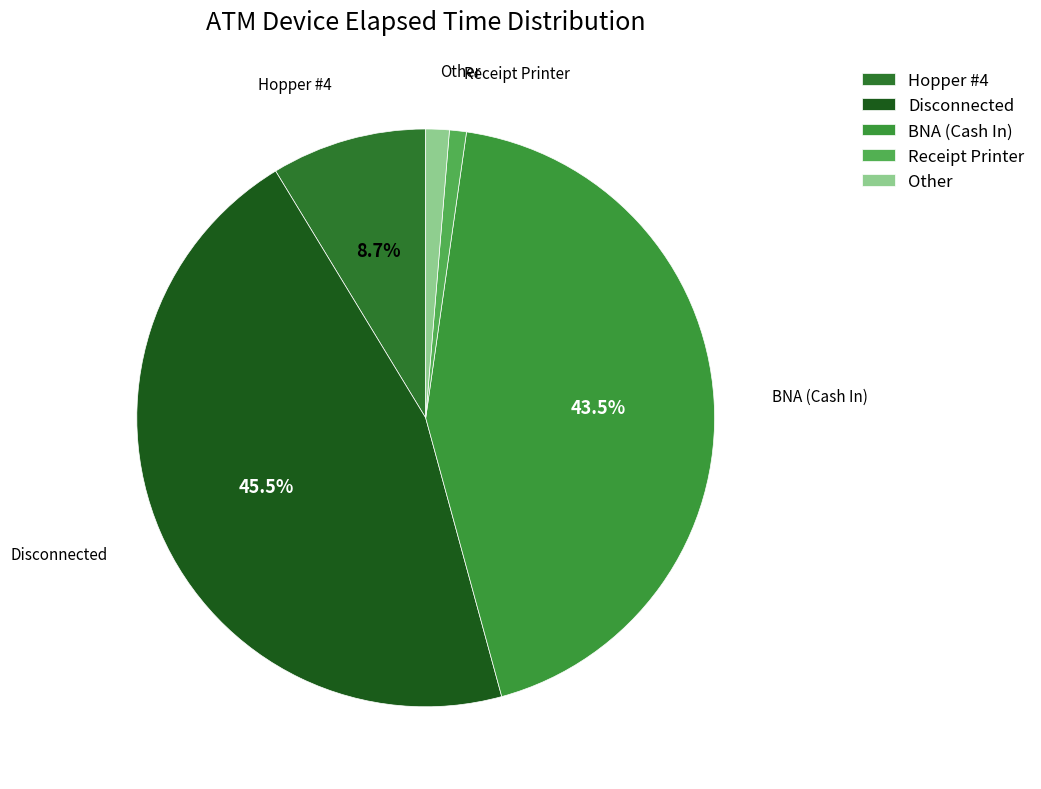

Which category has the biggest portion of the pie?

Disconnected